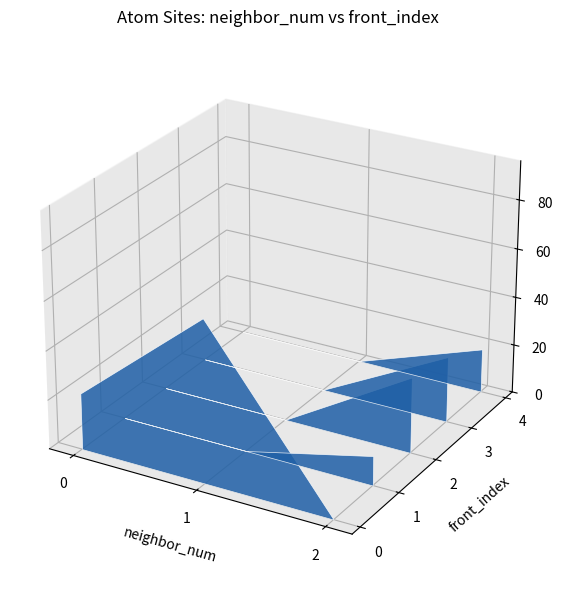

Reading left to right, list all the values displayed in this chart.

isite: 23	59	83	87	66	12	31	27	18
neighbor_num: 0	1	1	1	1	2	2	2	2
front_index: 0	0	0	0	0	1	2	3	4